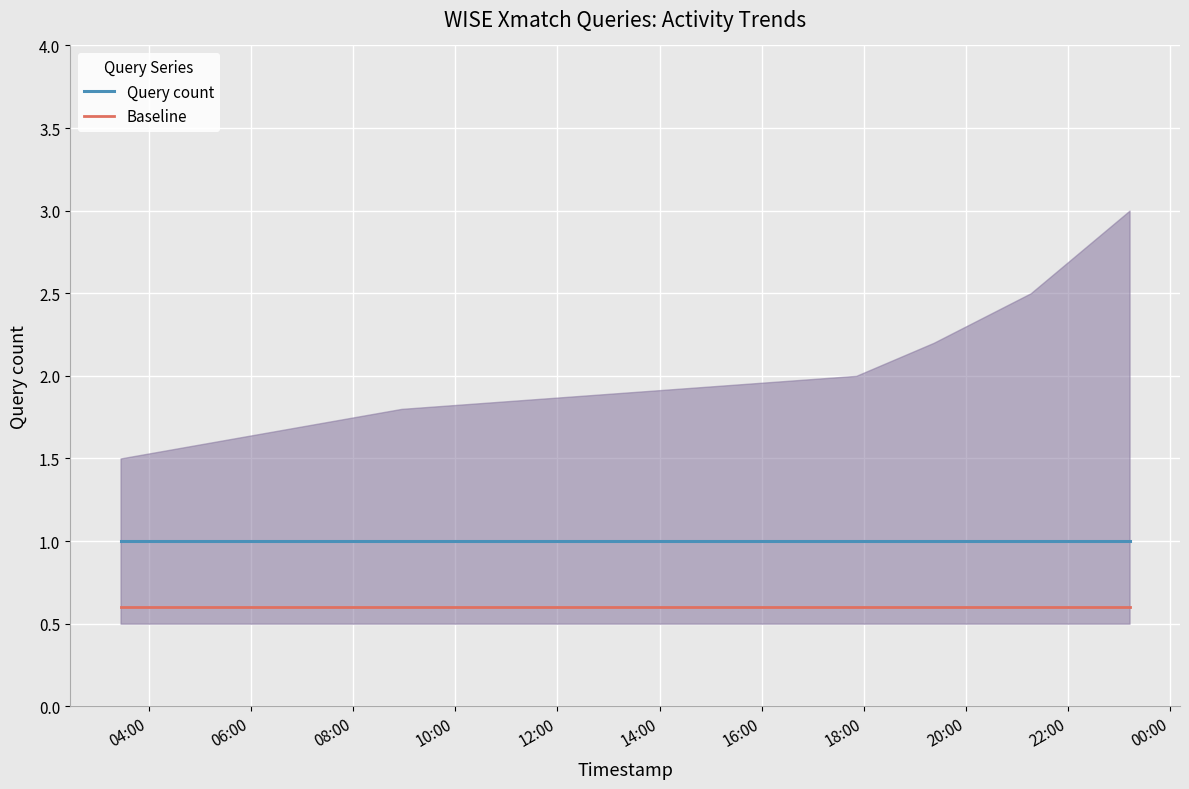

True or false: Query count and Baseline cross at least once.

False